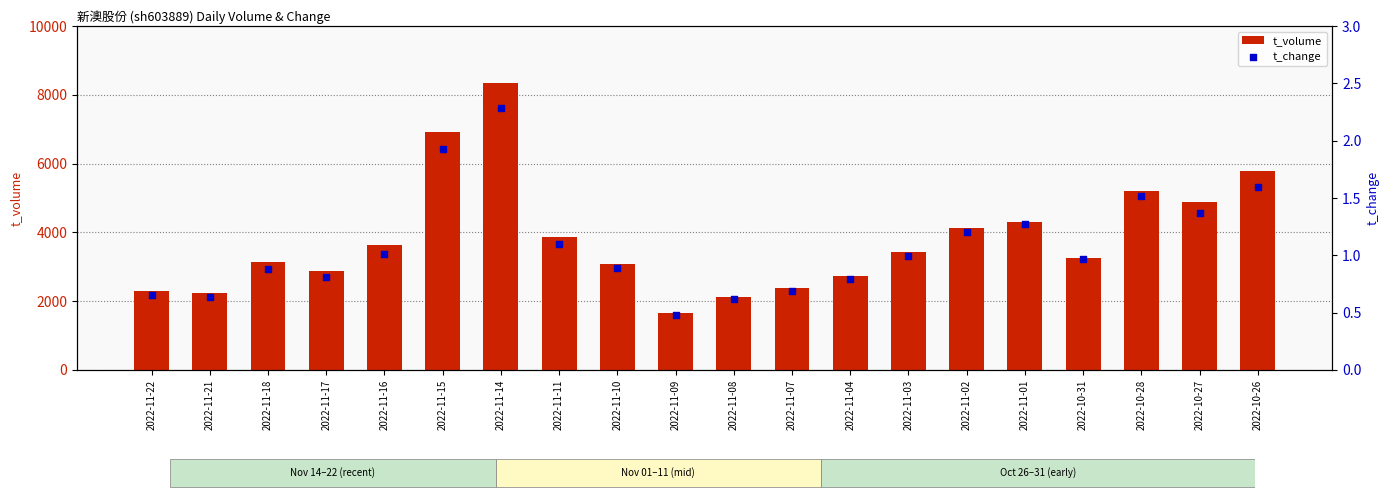

What is the total value across all series at 2022-11-14?

8347.3